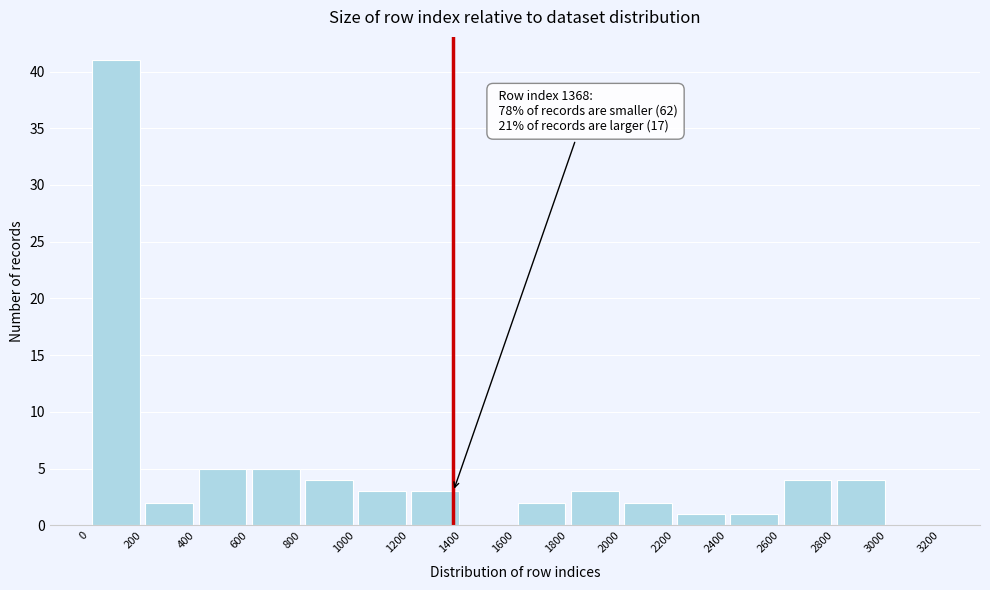

Over which range of the x-axis is the bar tallest?

0 to 200